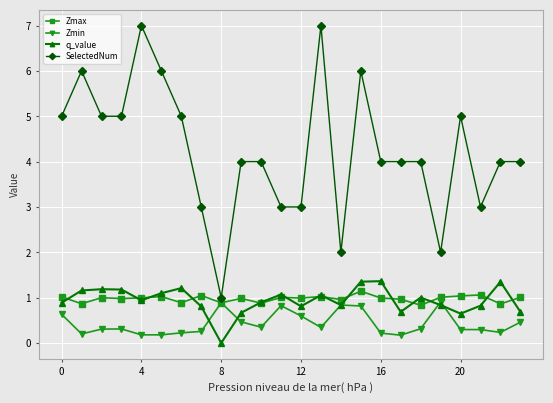

What is the greatest value displayed?

7.0